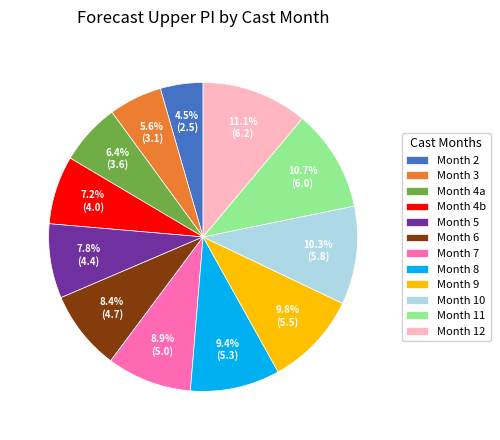

Which slice is the smallest?

Month 2